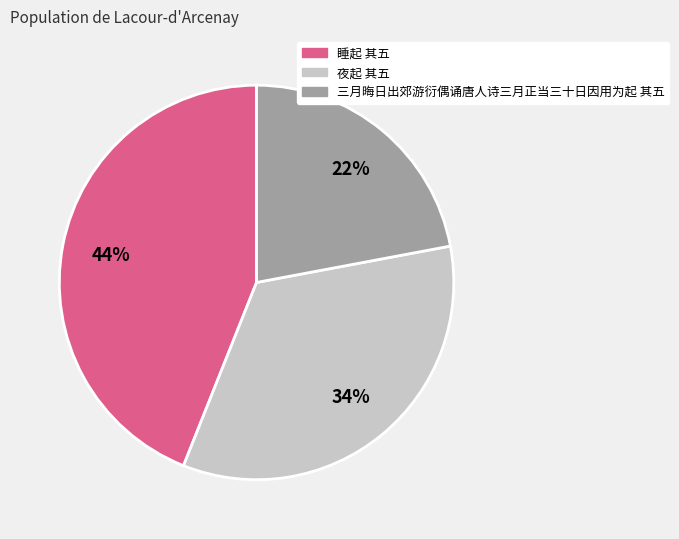

Do 夜起 其五 and 睡起 其五 together represent more than half of the pie?

Yes